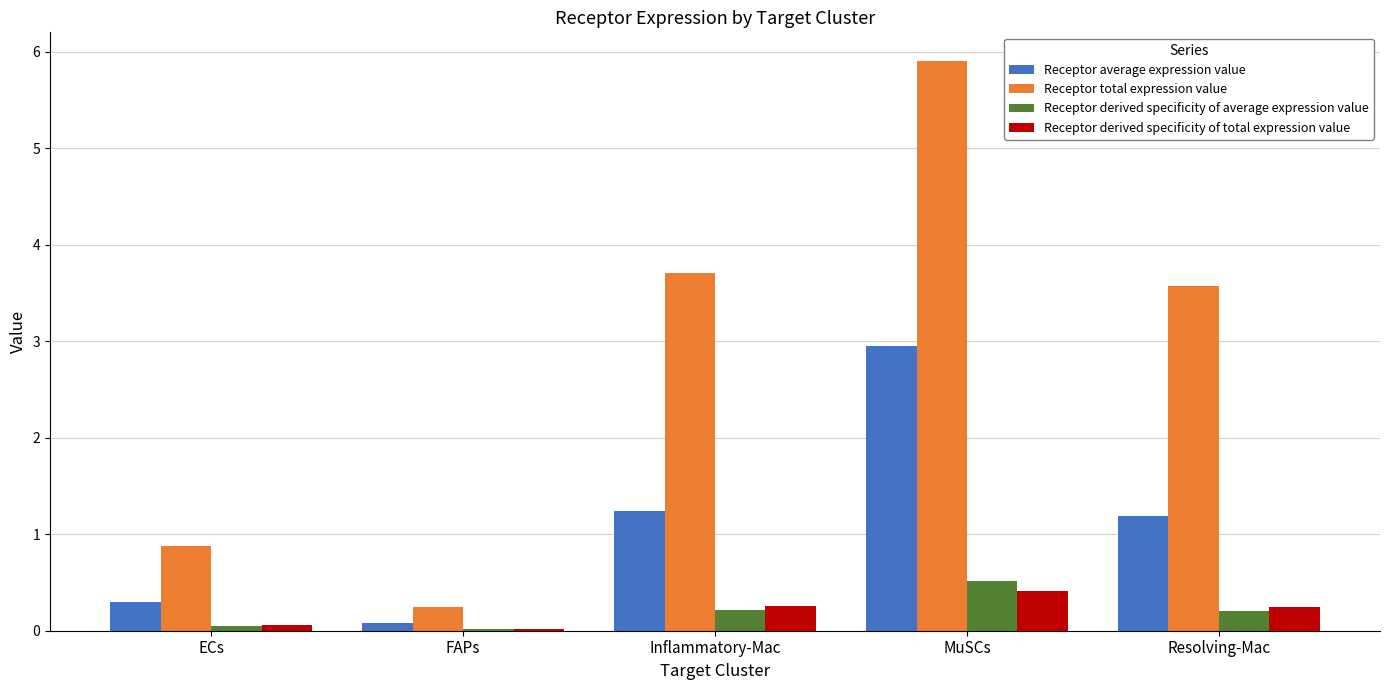

The Receptor total expression value series shows 0.2 at FAPs. True or false?

True